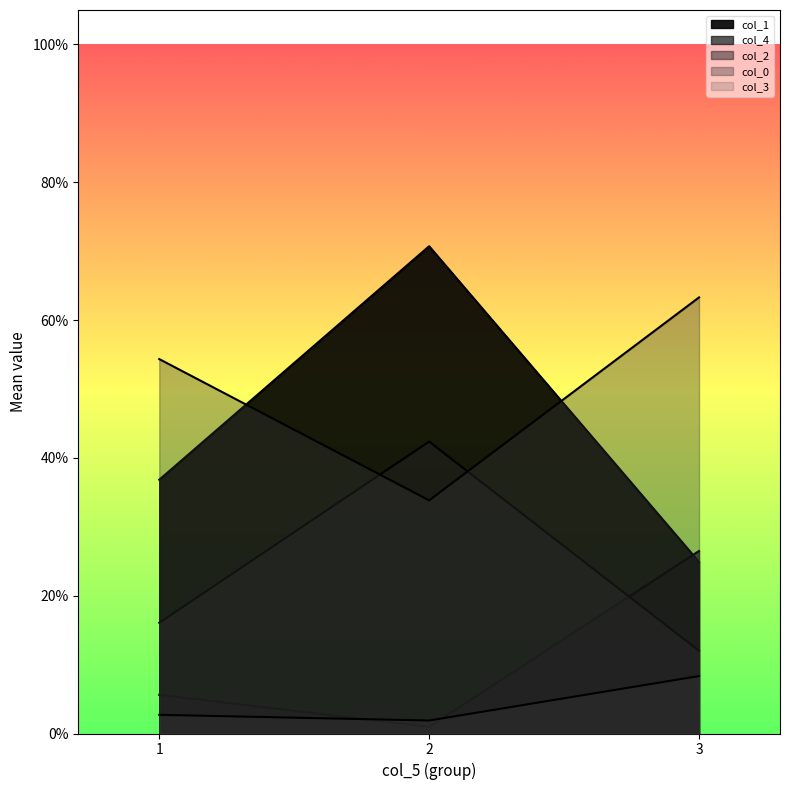

What is the difference between the maximum and minimum values in the col_3 series?

0.1